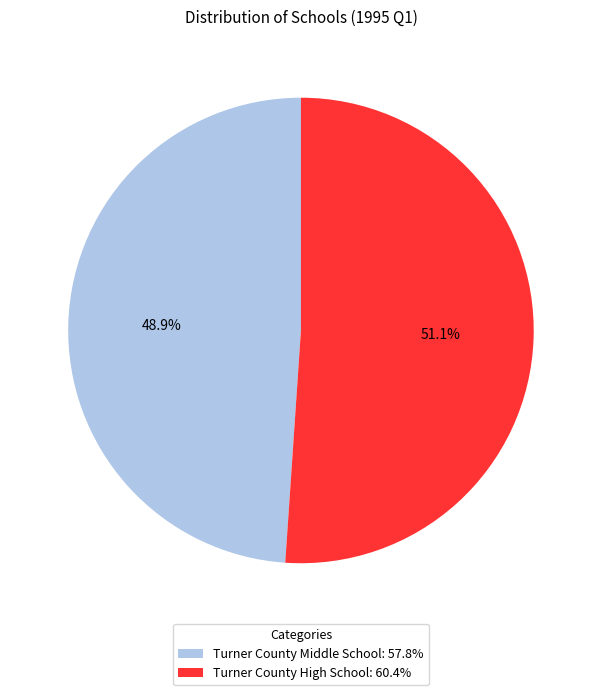

To the nearest percent, what is the average slice percentage?

50%